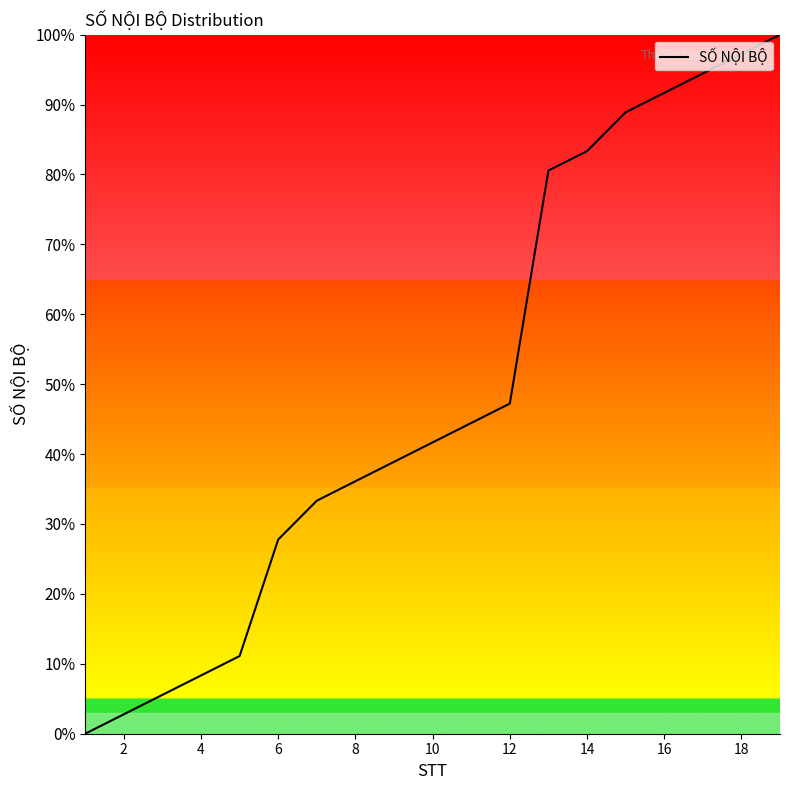

What is the difference between the maximum and minimum values?

100.0